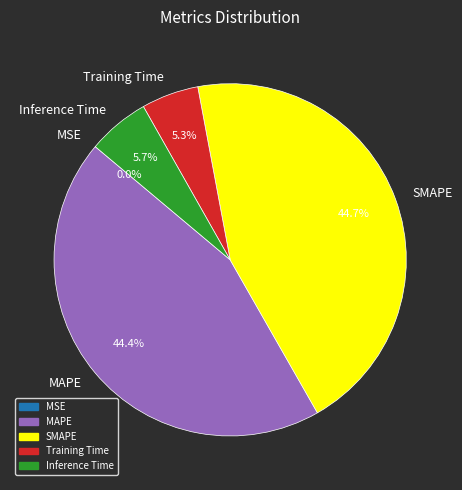

Is there a majority slice in this chart?

No